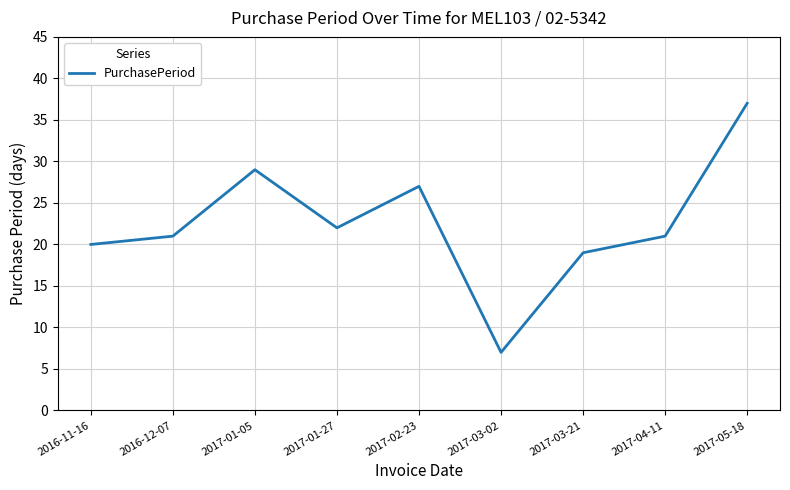

The value at 2016-11-16 is 30. True or false?

False